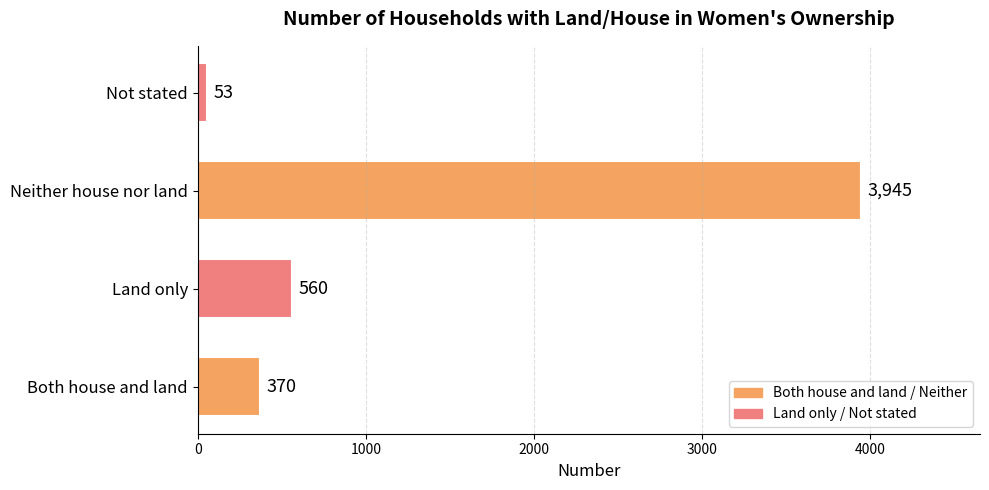

What is the difference between the values at Both house and land and Land only?

190